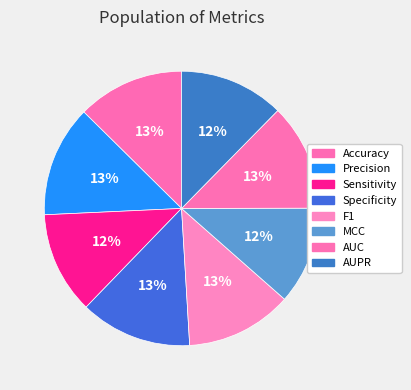

To the nearest percent, what percentage of the pie is AUC?

13%